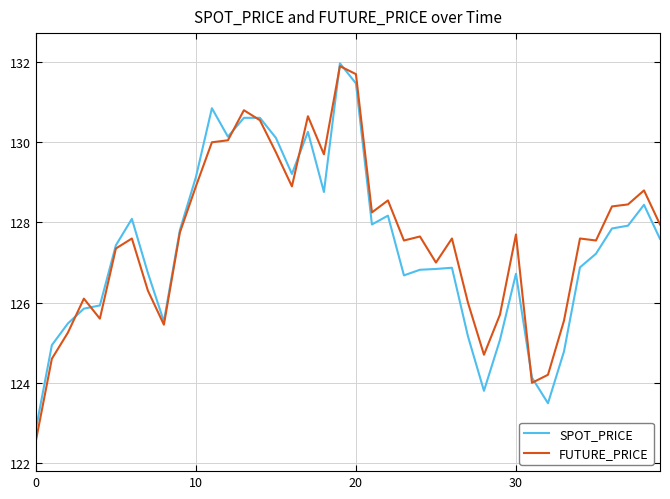

What are all the series names shown in the legend?

SPOT_PRICE, FUTURE_PRICE